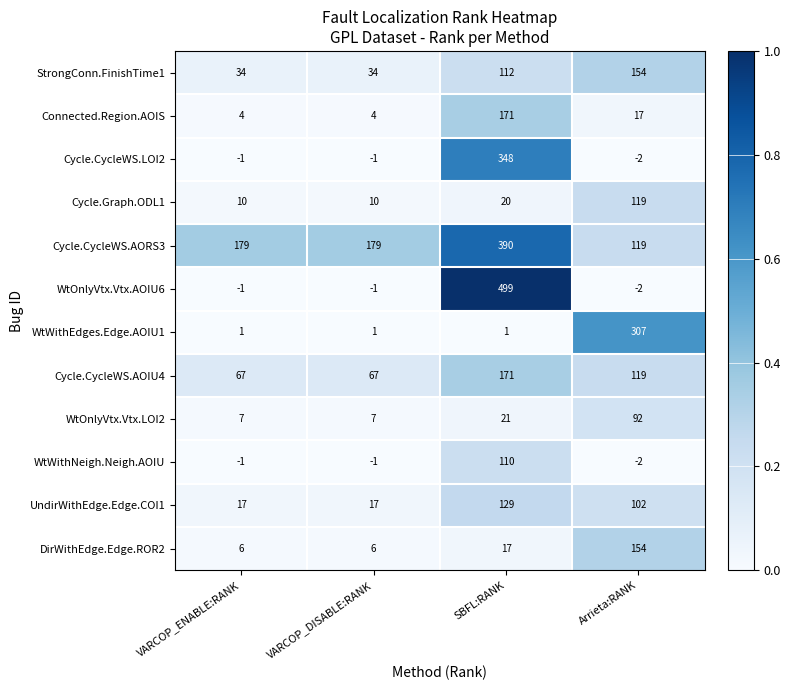

At which category is the sum across all series the highest?

SBFL:RANK